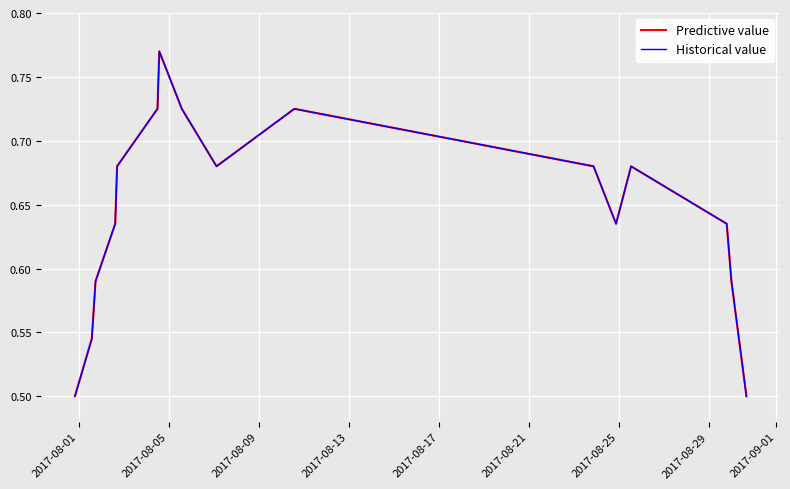

Does the chart have visible grid lines?

Yes